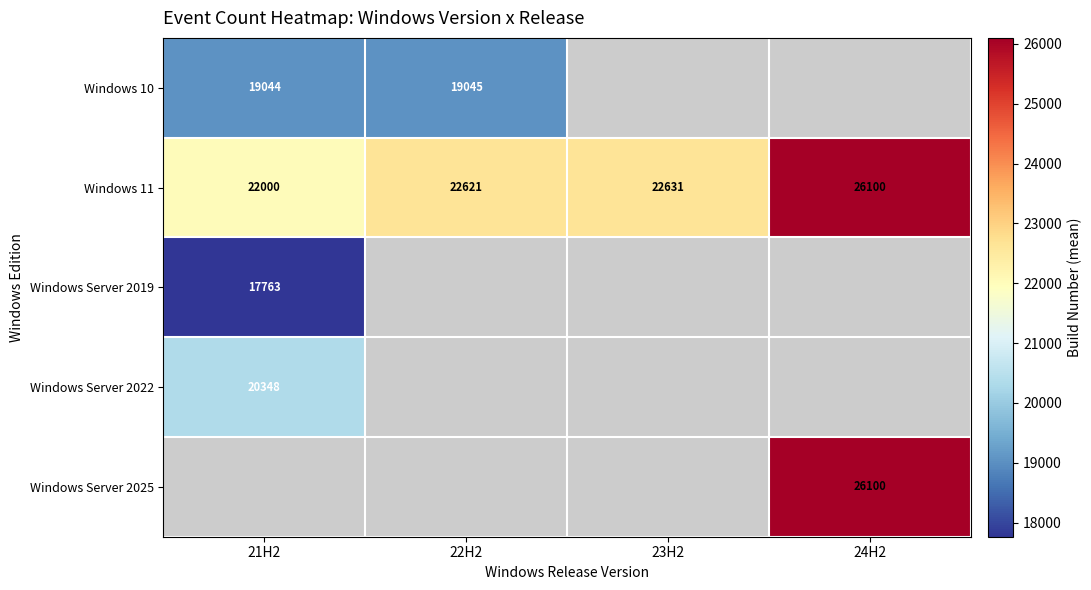

Rank the categories by Windows 11 value from lowest to highest.

21H2, 22H2, 23H2, 24H2